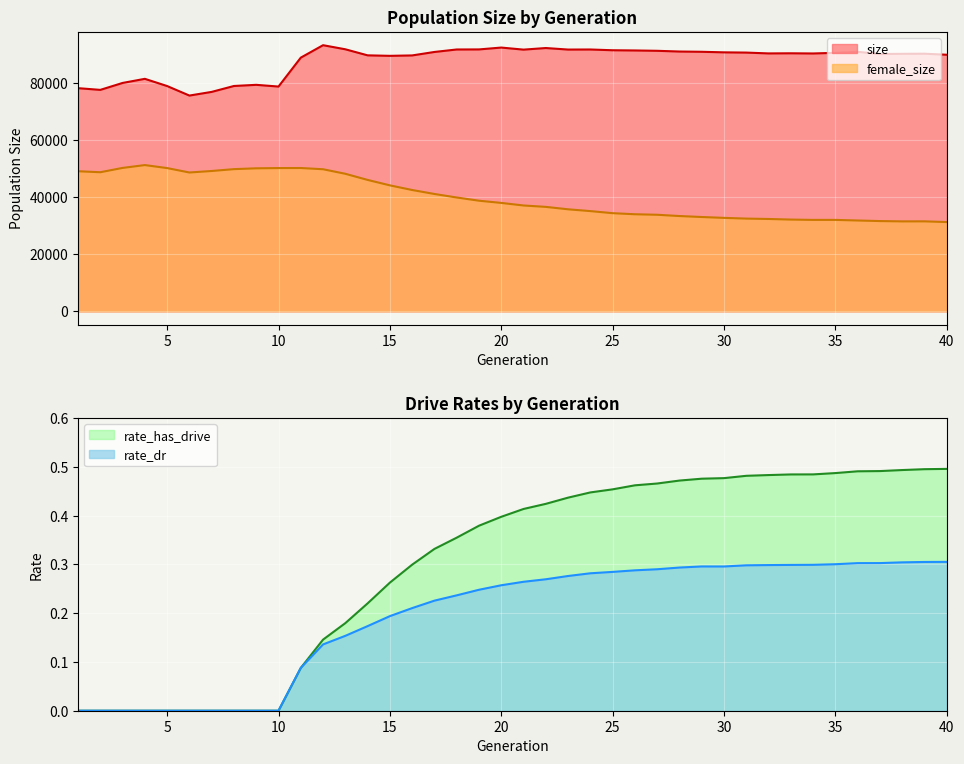

What are all the series names shown in the legend?

size, female_size, rate_dr, rate_has_drive